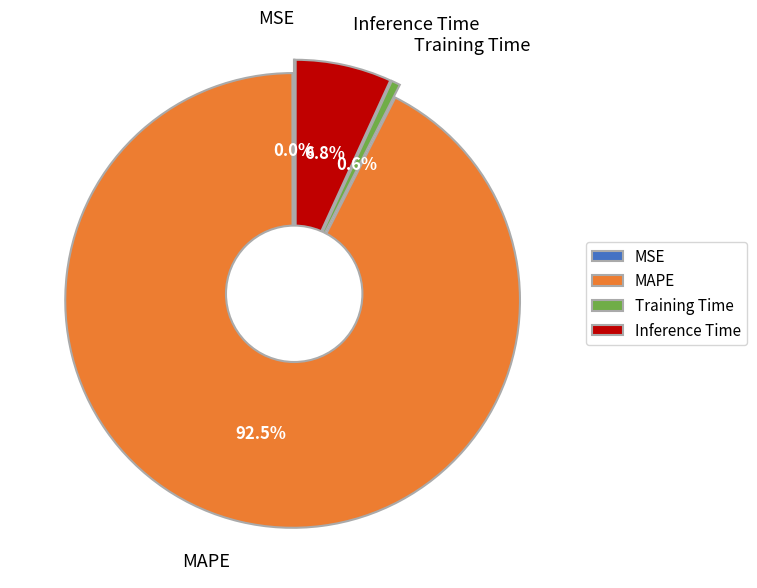

Between MSE and MAPE, which is larger?

MAPE